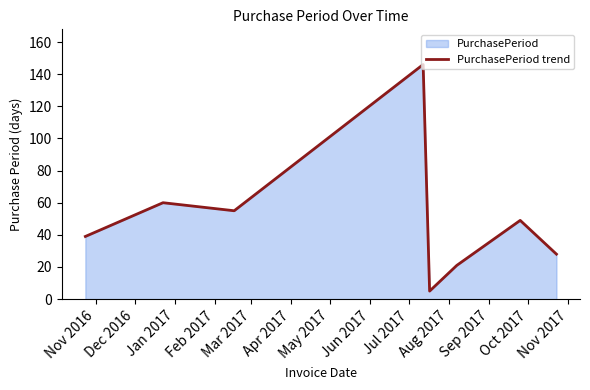

Reading left to right, extract all data points from this chart.

39	60	55	146	5	21	49	28